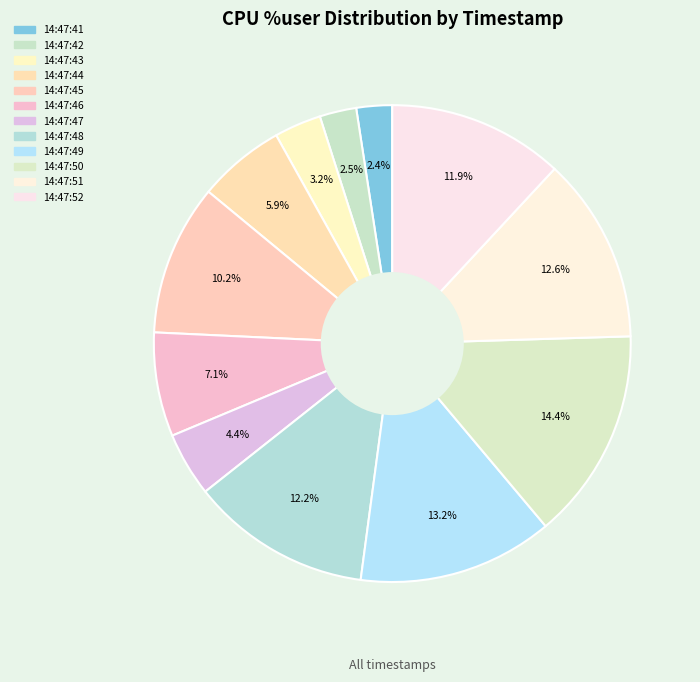

How many segments does this pie chart have?

12